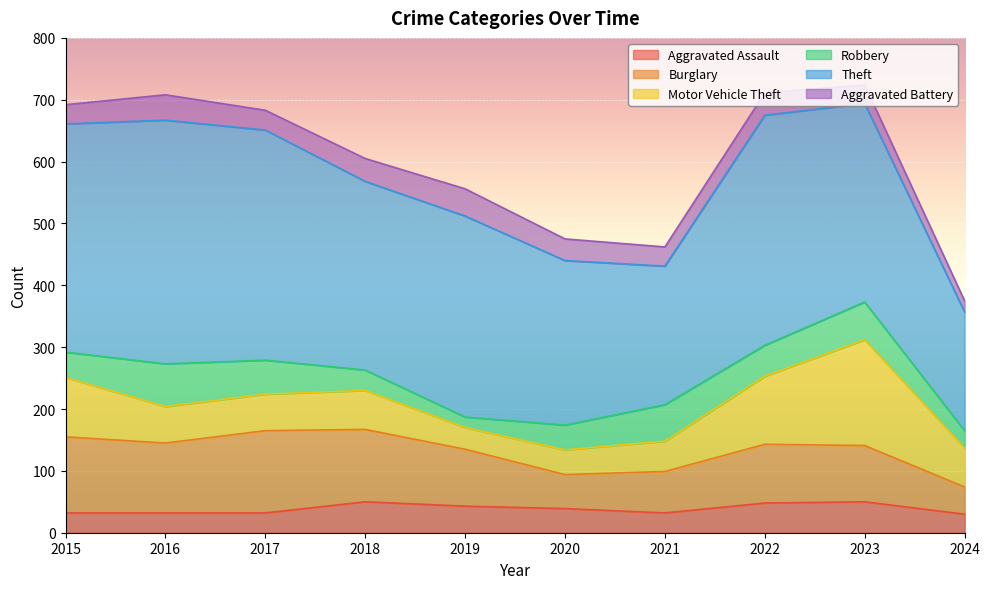

What is the total value across all series at 2024?

375